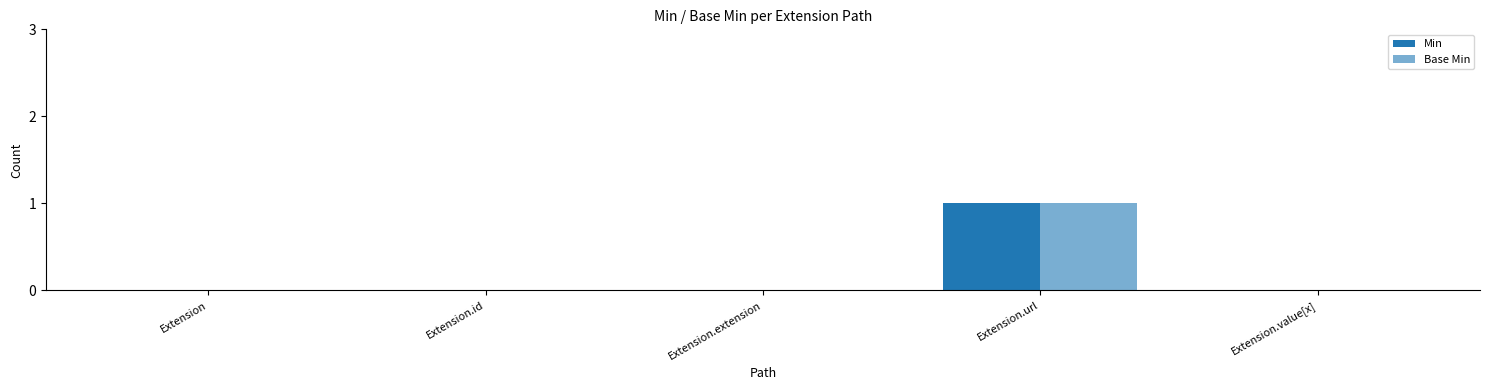

Reading left to right, what are all the values shown in this chart?

Min: Extension=0	Extension.id=0	Extension.extension=0	Extension.url=1	Extension.value[x]=0
Base Min: Extension=0	Extension.id=0	Extension.extension=0	Extension.url=1	Extension.value[x]=0